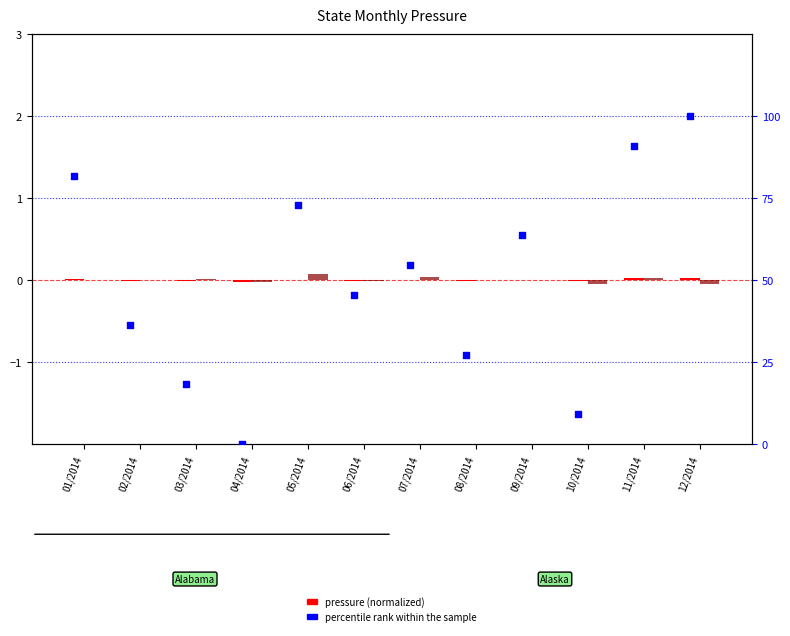

At how many categories does at least one series exceed 87?

2